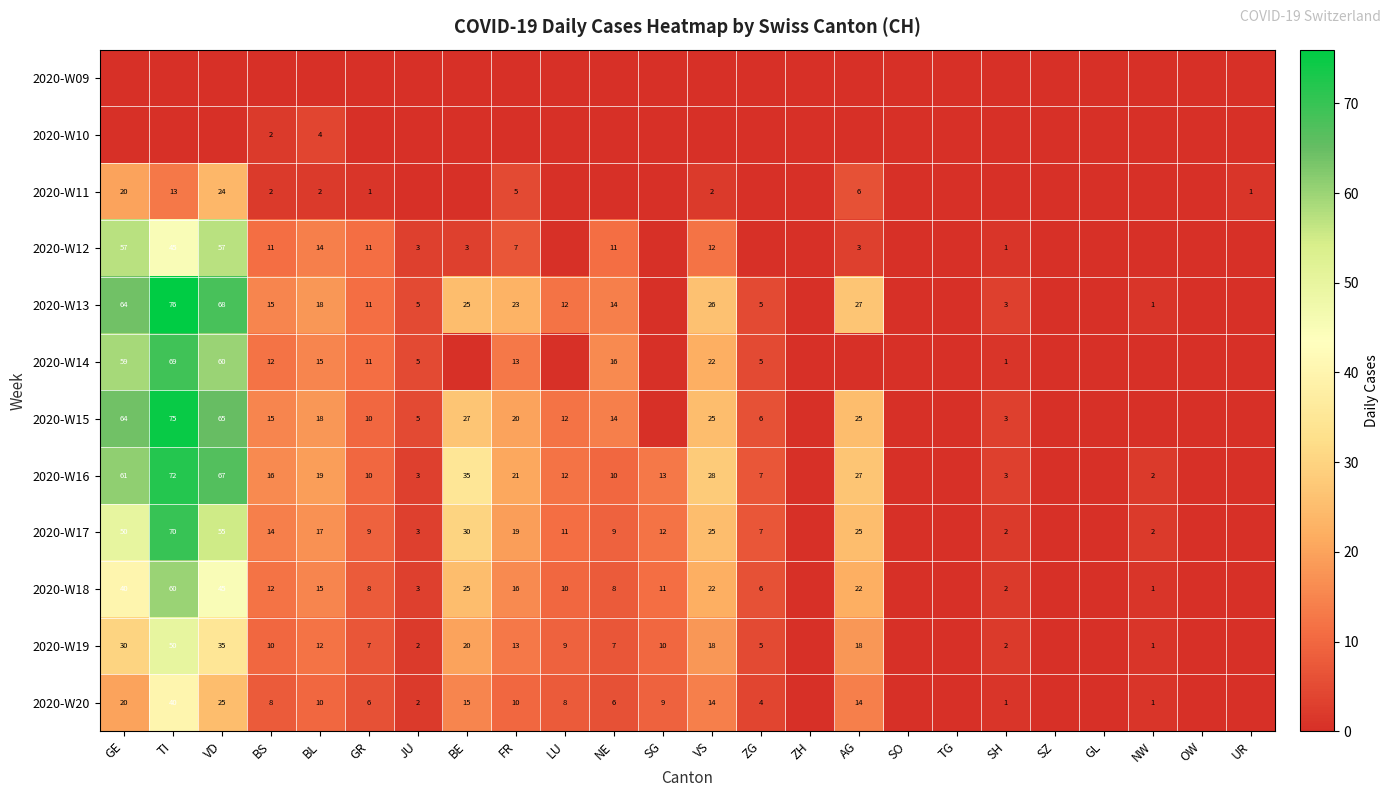

True or false: 2020-W16 has a value of 5 at BL.

False